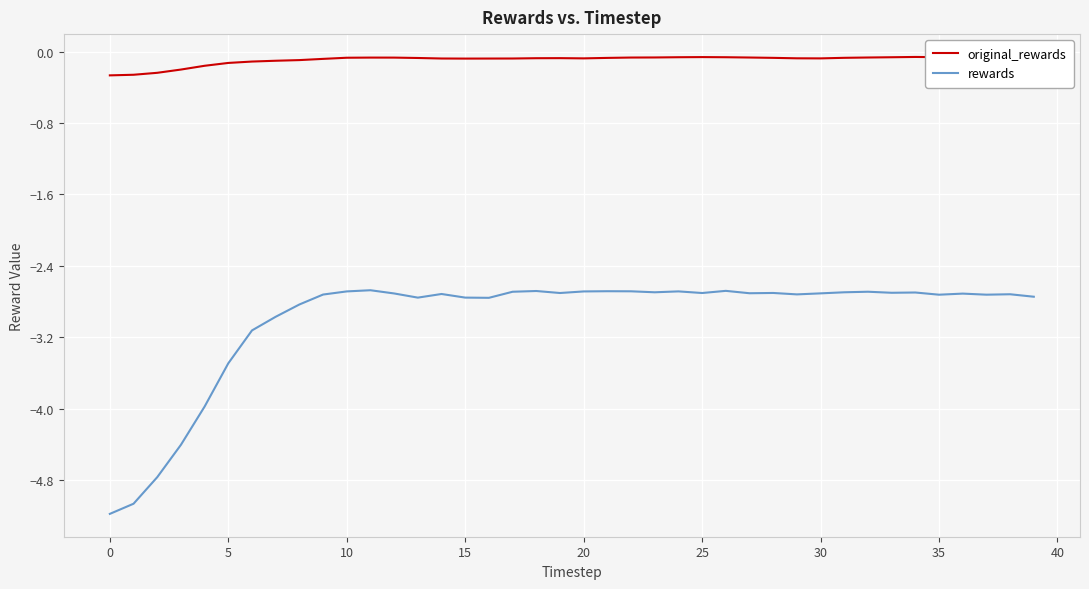

What is the average value of the rewards series?

-3.0